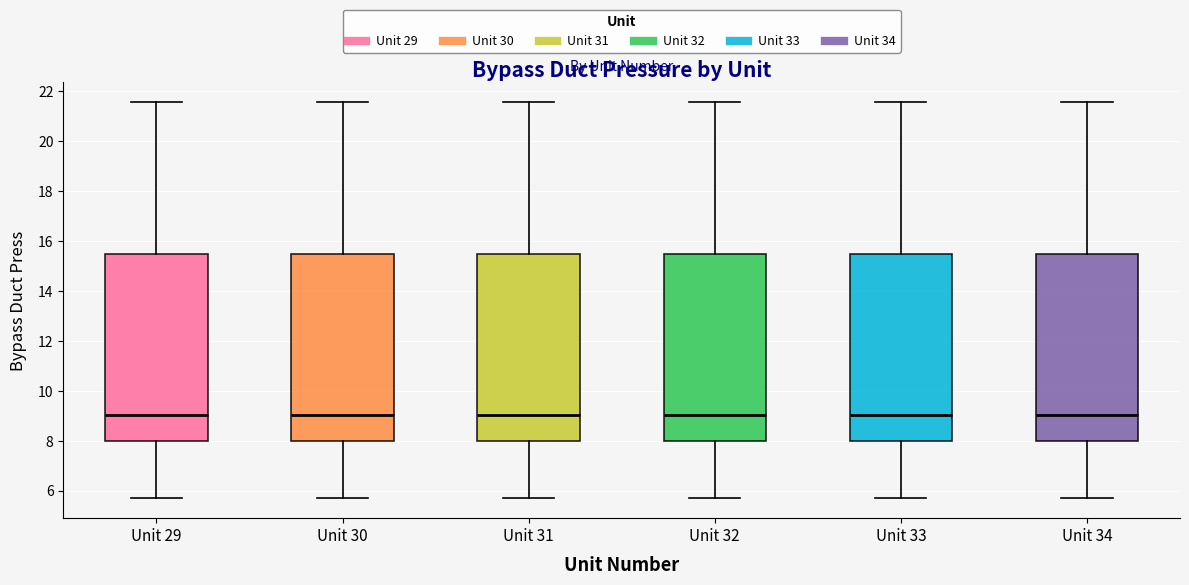

Reading left to right, transcribe this box plot: for each box, give where its median line is, the range the box spans, and where its two whiskers end, as read against the y-axis. The values are not printed on the chart, so give them approximately, as read against the axis.

Unit 29: median 9.0, box 8.0 to 15.4, whiskers 5.6 to 21.6
Unit 30: median 9.0, box 8.0 to 15.4, whiskers 5.6 to 21.6
Unit 31: median 9.0, box 8.0 to 15.4, whiskers 5.6 to 21.6
Unit 32: median 9.0, box 8.0 to 15.4, whiskers 5.6 to 21.6
Unit 33: median 9.0, box 8.0 to 15.4, whiskers 5.6 to 21.6
Unit 34: median 9.0, box 8.0 to 15.4, whiskers 5.6 to 21.6